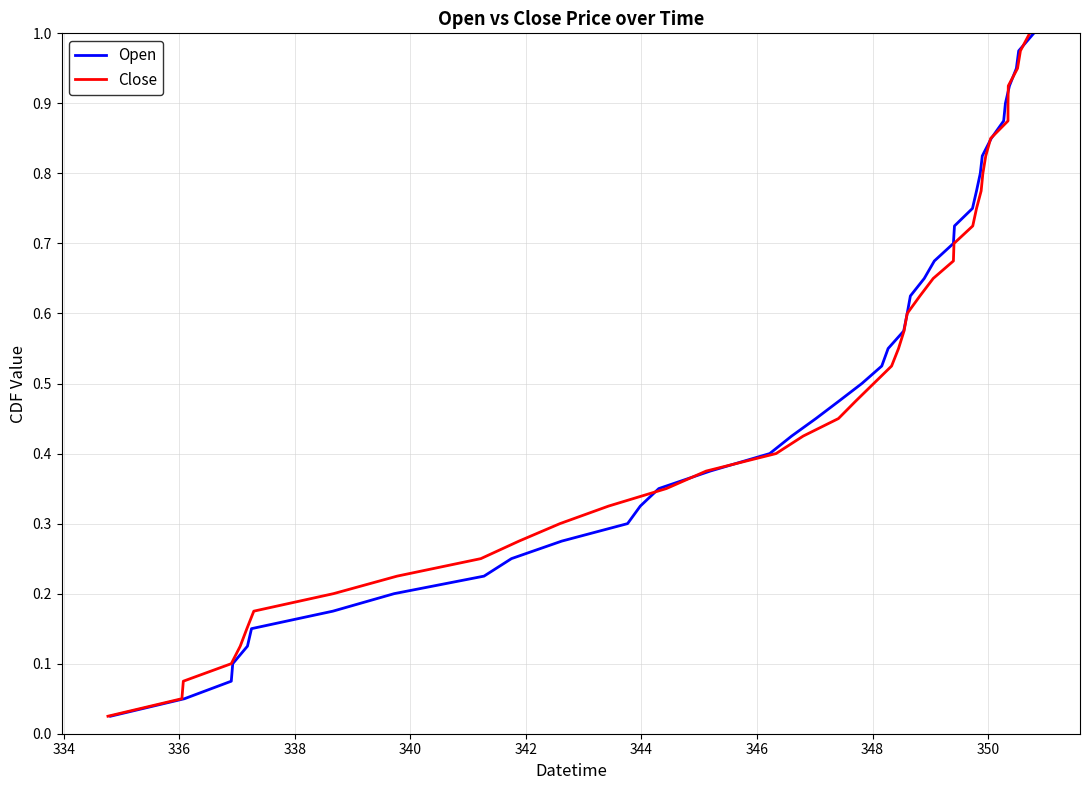

How many lines are shown in the chart?

2